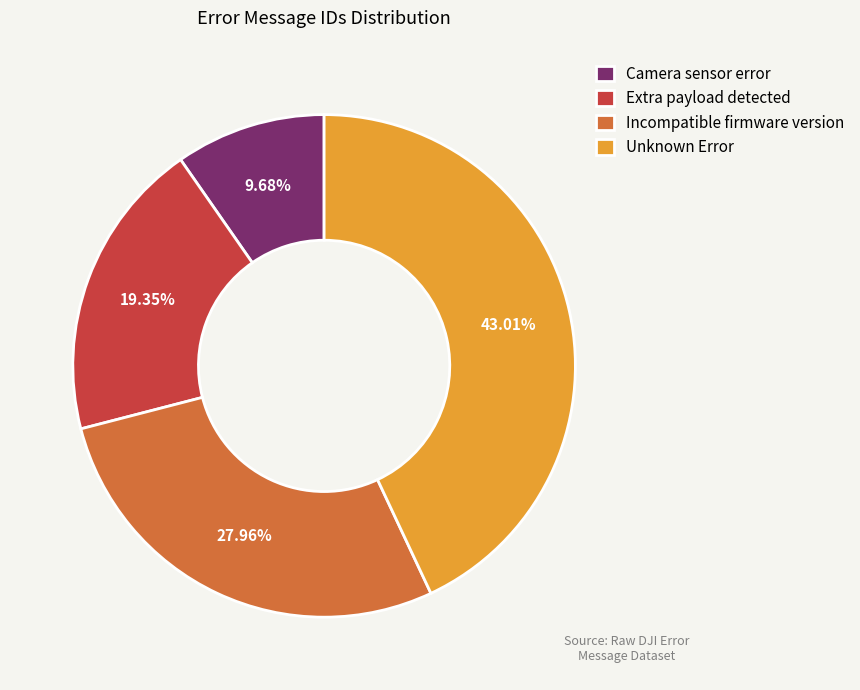

To the nearest percent, what portion does Extra payload detected represent?

19%